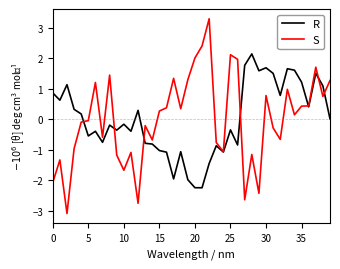

Which series has the widest spread of values?

S